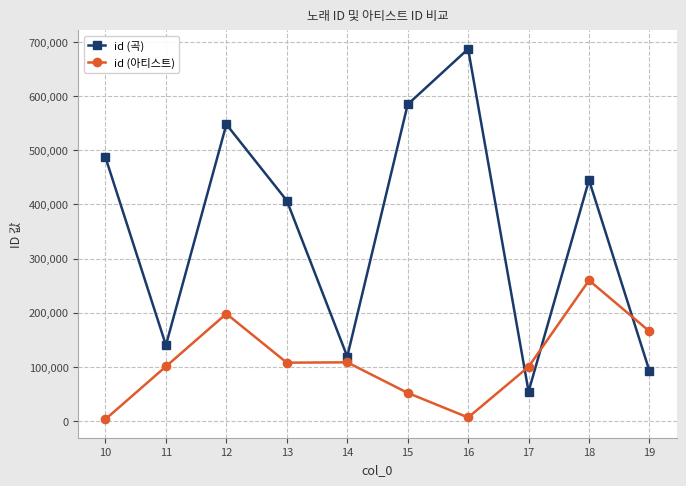

What is the value of the id (아티스트) point at the 2nd from the left?

100742